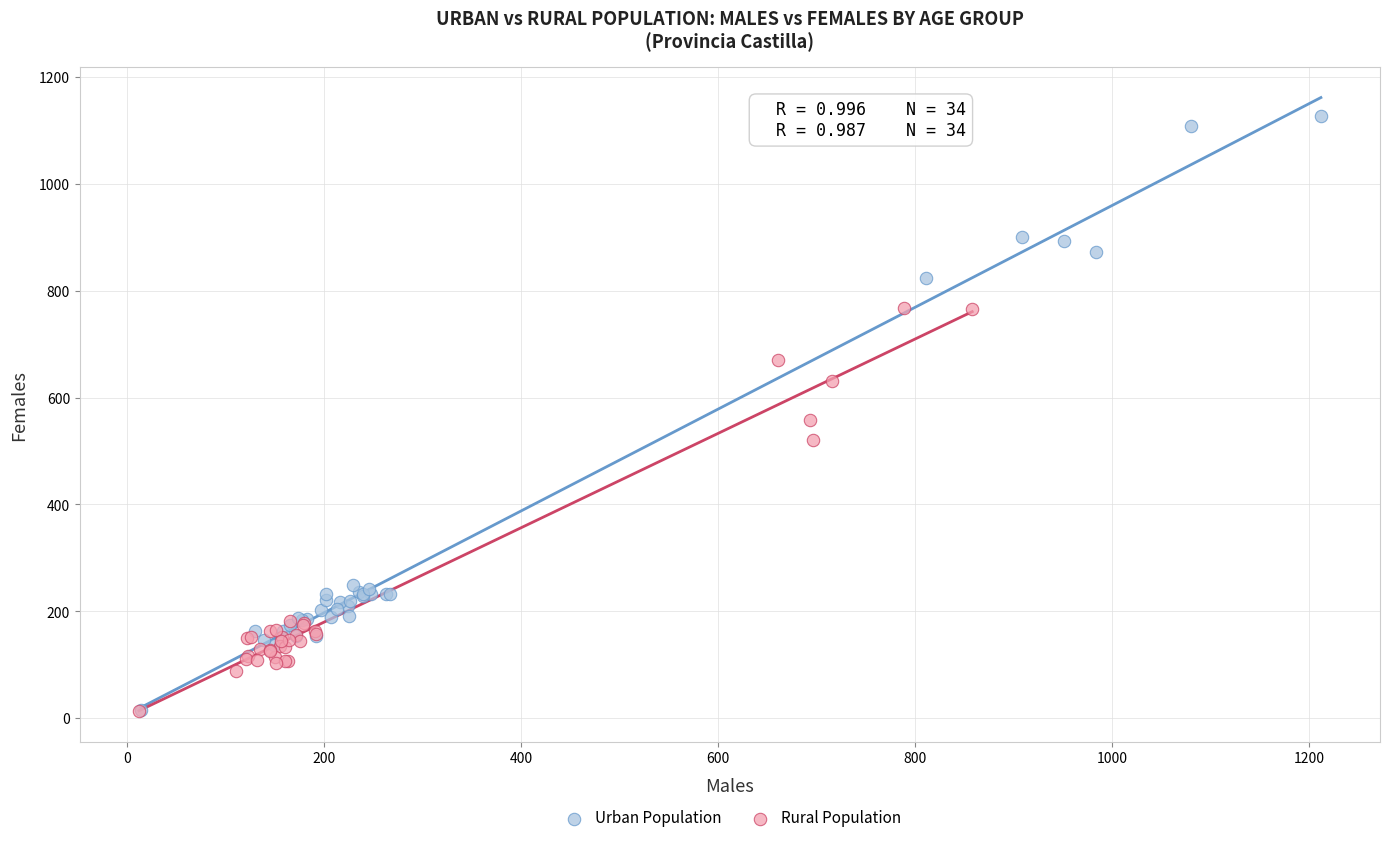

Which series reaches the maximum Y coordinate?

Urban Population